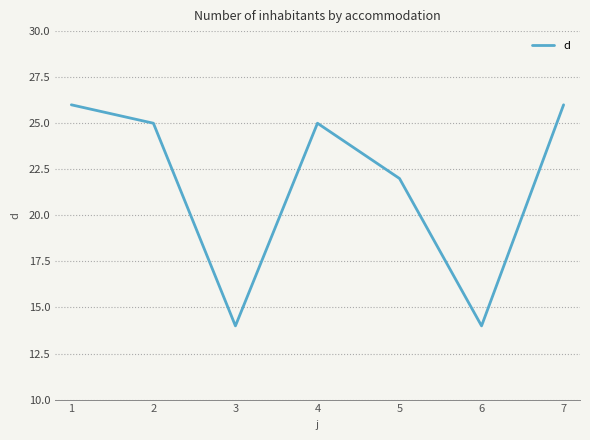

At which category does the data reach its first local peak?

4